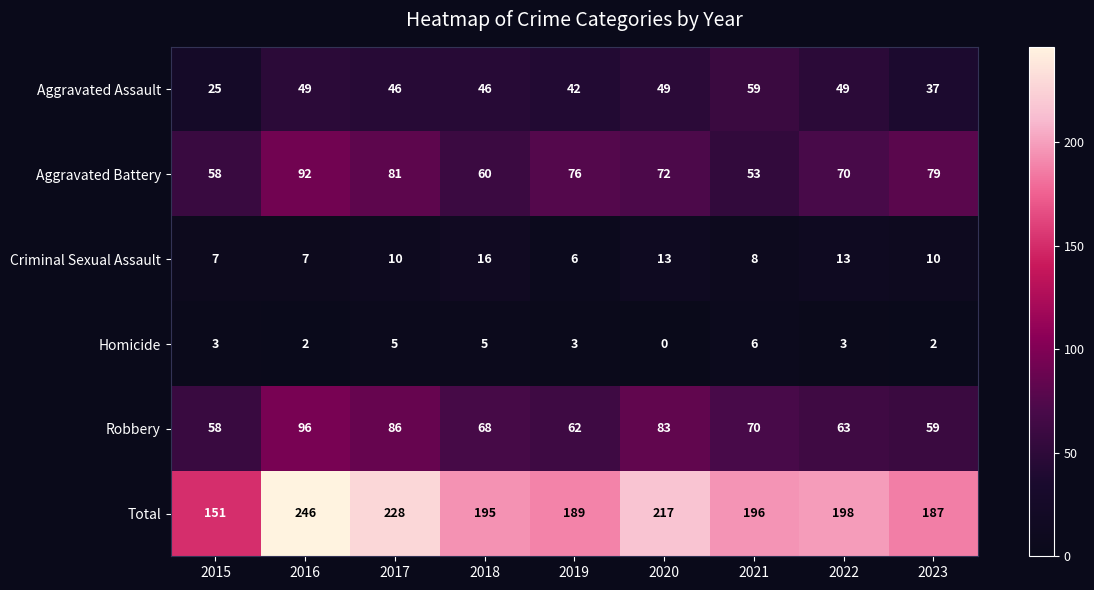

What is the difference between the maximum and second lowest values in the Total series?

59